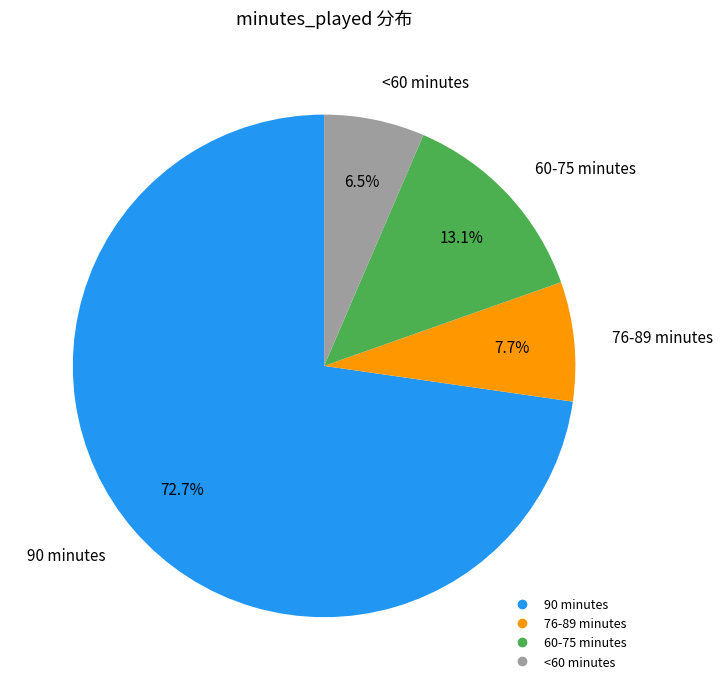

Is there any slice that represents more than half of the pie?

Yes